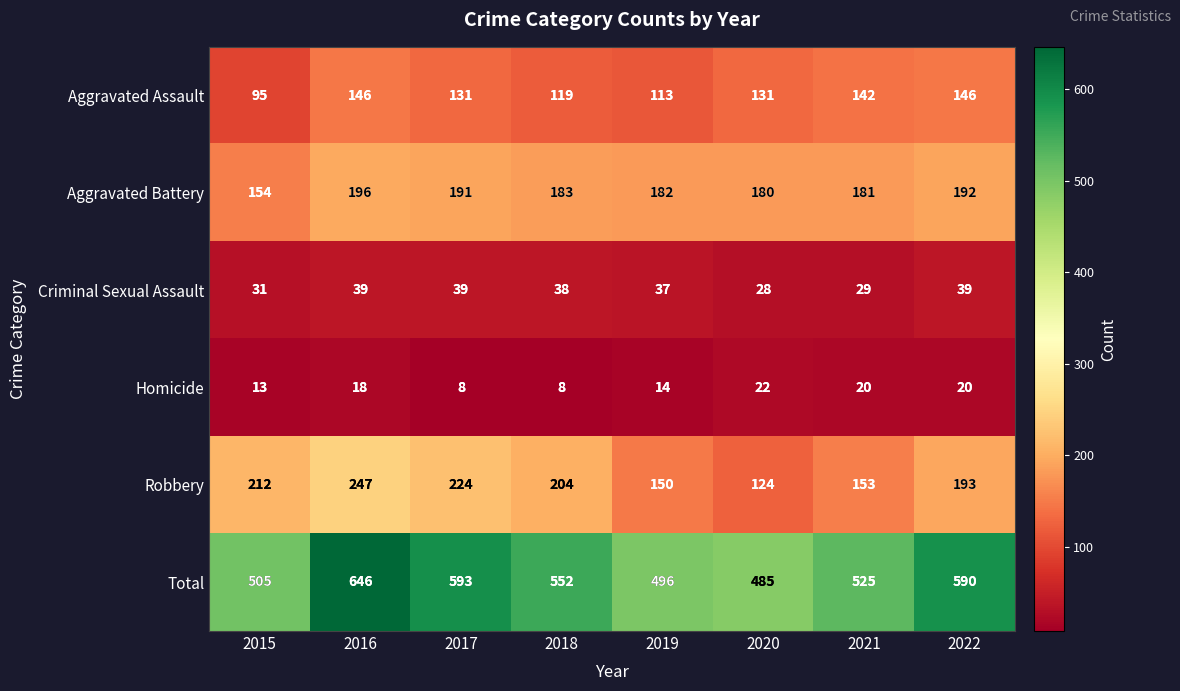

At how many categories does at least one series exceed 235?

8